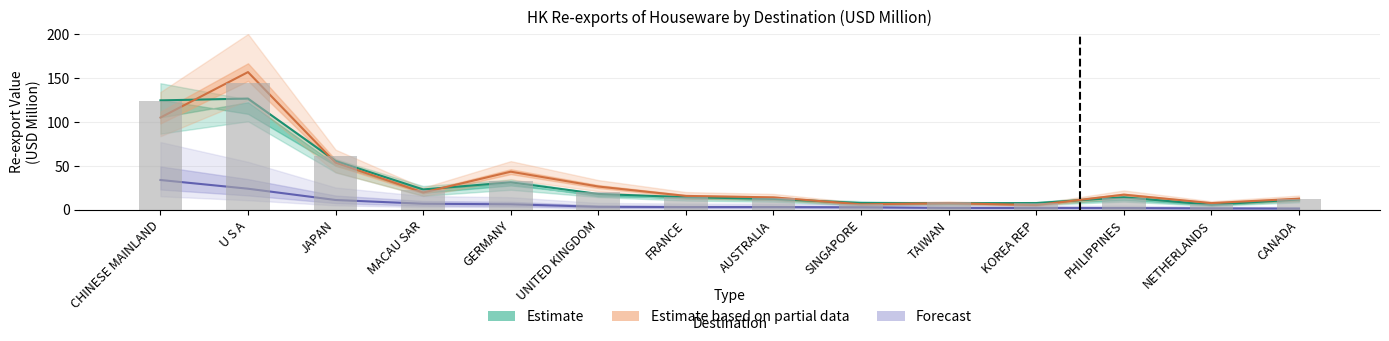

Reading left to right, transcribe all the data shown in this chart.

202004 (Forecast): CHINESE MAINLAND=33.9	U S A=24.0	JAPAN=11.2	MACAU SAR=6.9	GERMANY=6.3	UNITED KINGDOM=3.4	FRANCE=3.1	AUSTRALIA=3.1	SINGAPORE=2.8	TAIWAN=2.1	KOREA REP=2.1	PHILIPPINES=2.0	NETHERLANDS=1.6	CANADA=1.4
201912 (Estimate): CHINESE MAINLAND=124.6	U S A=126.7	JAPAN=55.6	MACAU SAR=23.2	GERMANY=31.3	UNITED KINGDOM=18.1	FRANCE=14.4	AUSTRALIA=12.4	SINGAPORE=7.7	TAIWAN=7.6	KOREA REP=7.7	PHILIPPINES=14.2	NETHERLANDS=5.8	CANADA=11.8
201812 (Estimate): CHINESE MAINLAND=123.8	U S A=144.1	JAPAN=60.9	MACAU SAR=22.8	GERMANY=32.6	UNITED KINGDOM=20.7	FRANCE=15.0	AUSTRALIA=13.1	SINGAPORE=6.9	TAIWAN=8.4	KOREA REP=7.7	PHILIPPINES=13.4	NETHERLANDS=6.3	CANADA=12.2
201712 (Partial): CHINESE MAINLAND=105.0	U S A=156.8	JAPAN=53.6	MACAU SAR=19.7	GERMANY=43.4	UNITED KINGDOM=26.5	FRANCE=15.8	AUSTRALIA=14.1	SINGAPORE=6.2	TAIWAN=7.6	KOREA REP=5.4	PHILIPPINES=17.2	NETHERLANDS=7.6	CANADA=12.7